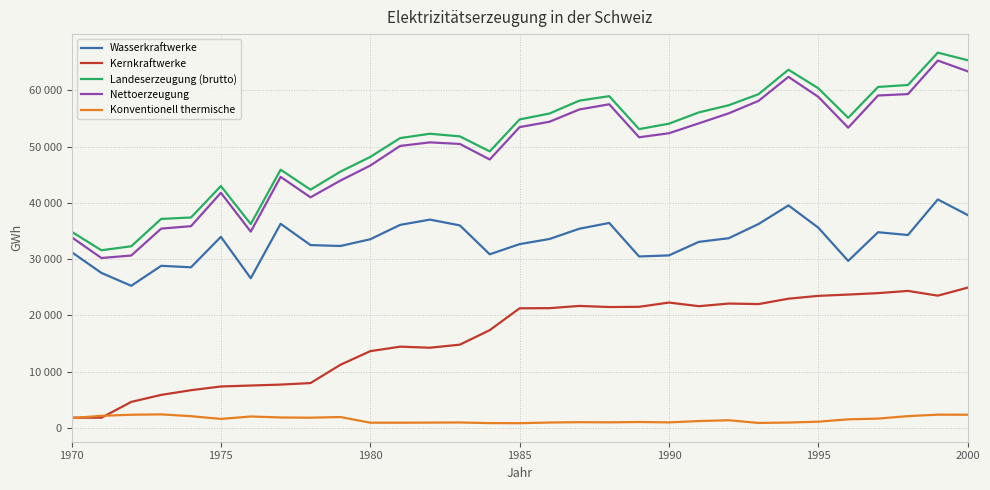

How many interior local valleys does the Wasserkraftwerke series have?

8